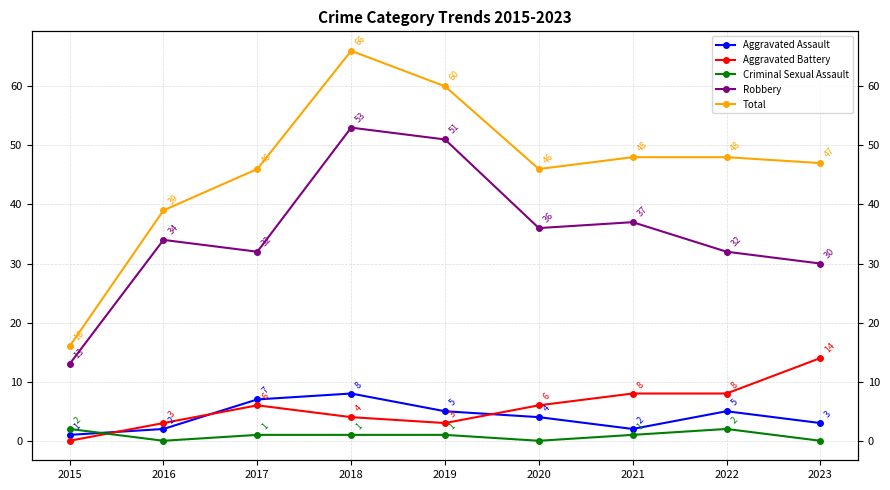

What is the value of the Aggravated Assault point at the 9th from the left?

3